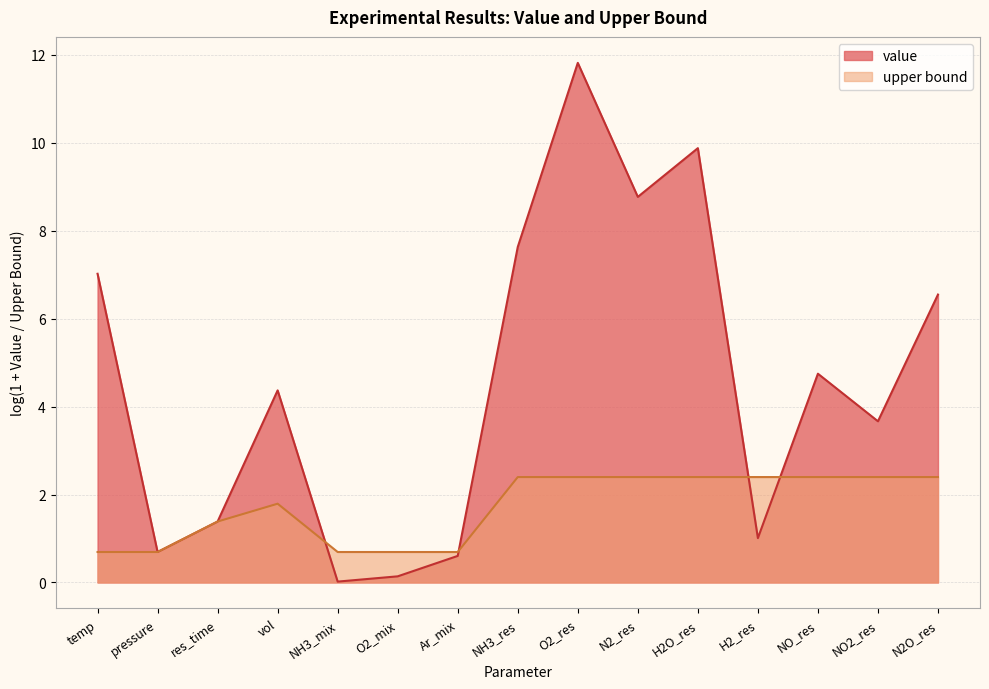

How many series are shown in this chart?

2